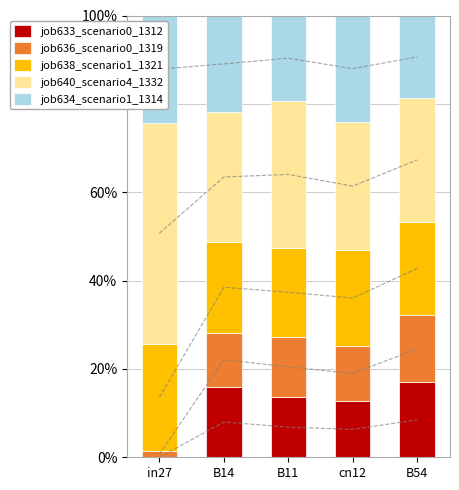

Between B14 and B11, which series saw the biggest shift?

job640_scenario4_1332